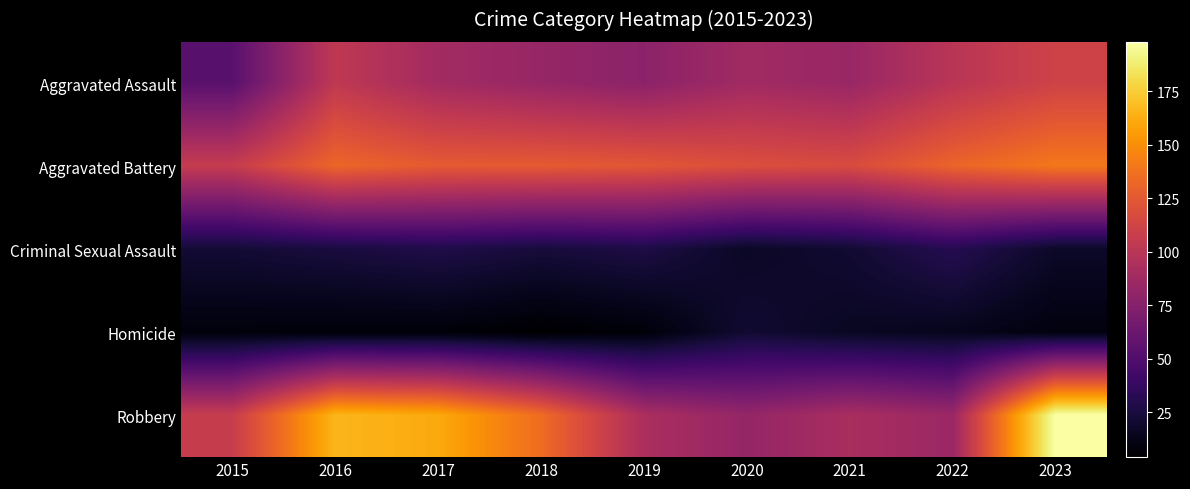

What is the spread (max minus min) of values at 2019?

117